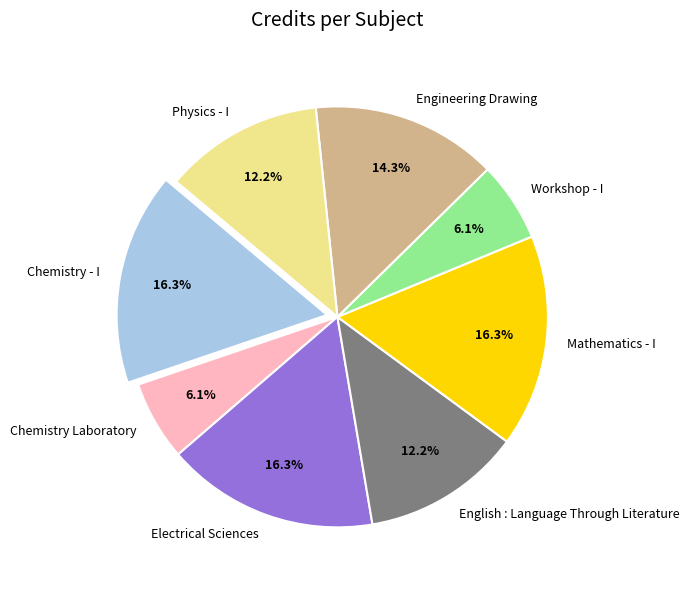

To the nearest percent, what is the combined percentage of Physics - I and English : Language Through Literature?

24%